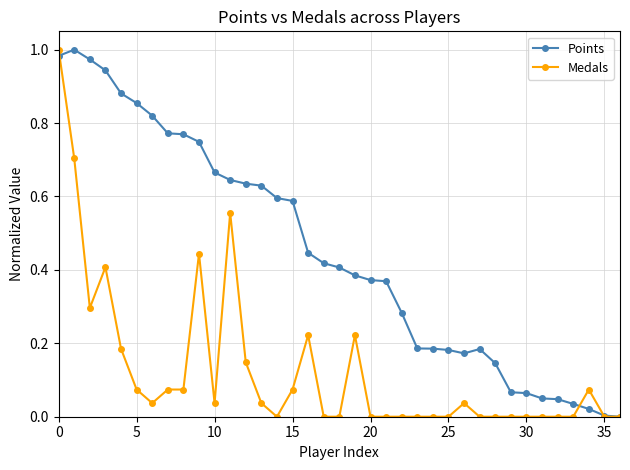

True or false: Points has more than 0 points higher than both neighbors.

True